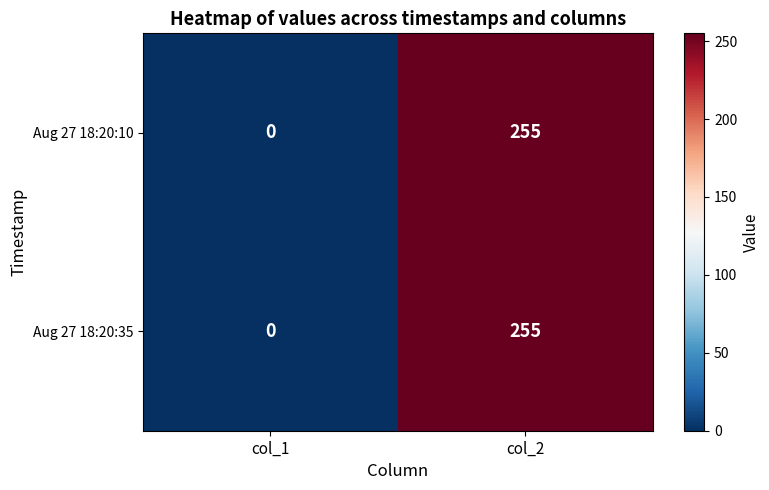

What is the sum of all Aug 27 18:20:35 values?

255